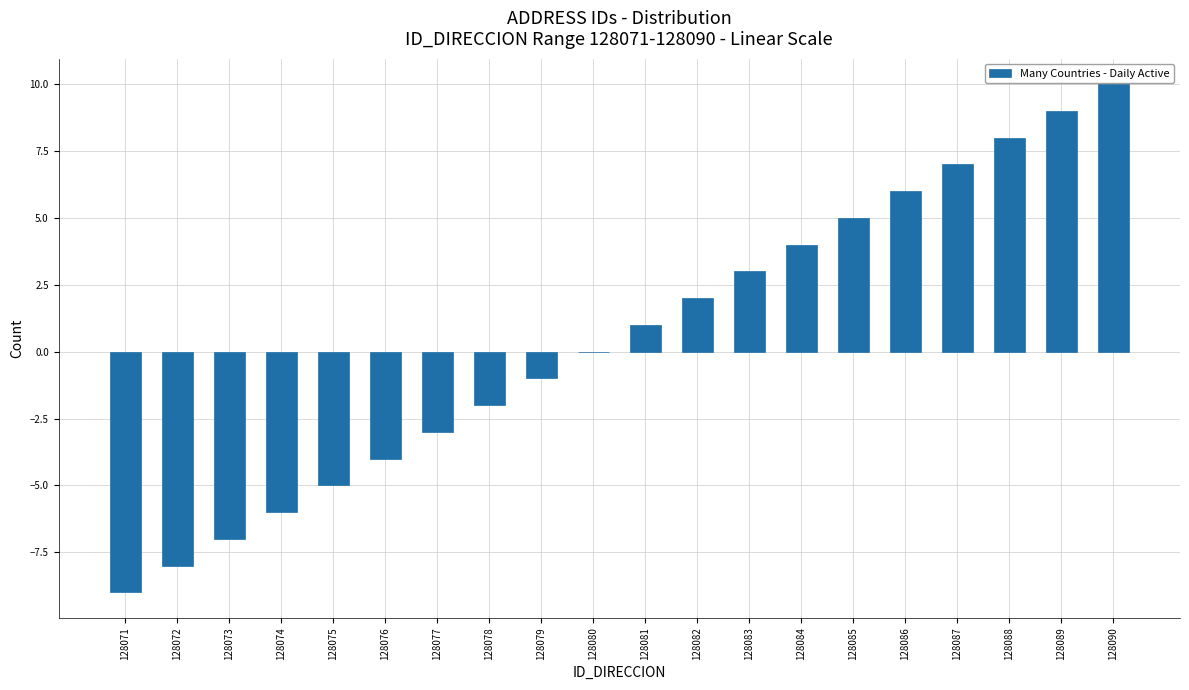

Reading left to right, list all the values displayed in this chart.

128071=-9	128072=-8	128073=-7	128074=-6	128075=-5	128076=-4	128077=-3	128078=-2	128079=-1	128080=0	128081=1	128082=2	128083=3	128084=4	128085=5	128086=6	128087=7	128088=8	128089=9	128090=10